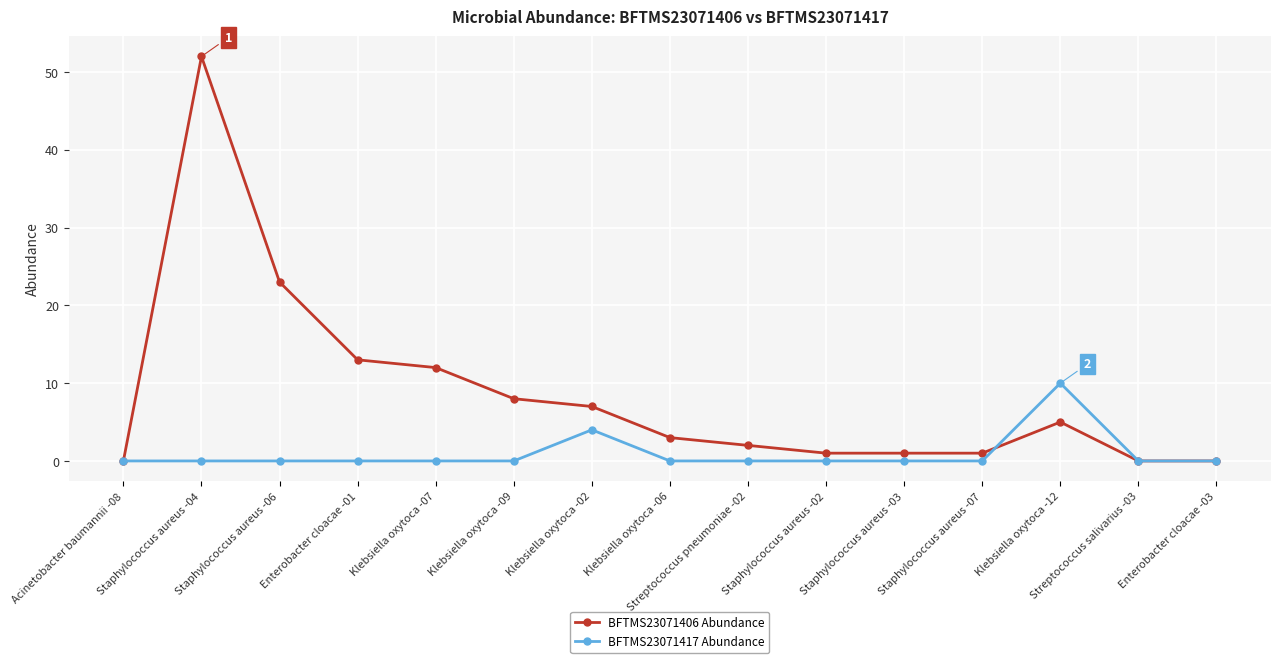

List the series in order of their peak value, lowest first.

BFTMS23071417 Abundance, BFTMS23071406 Abundance